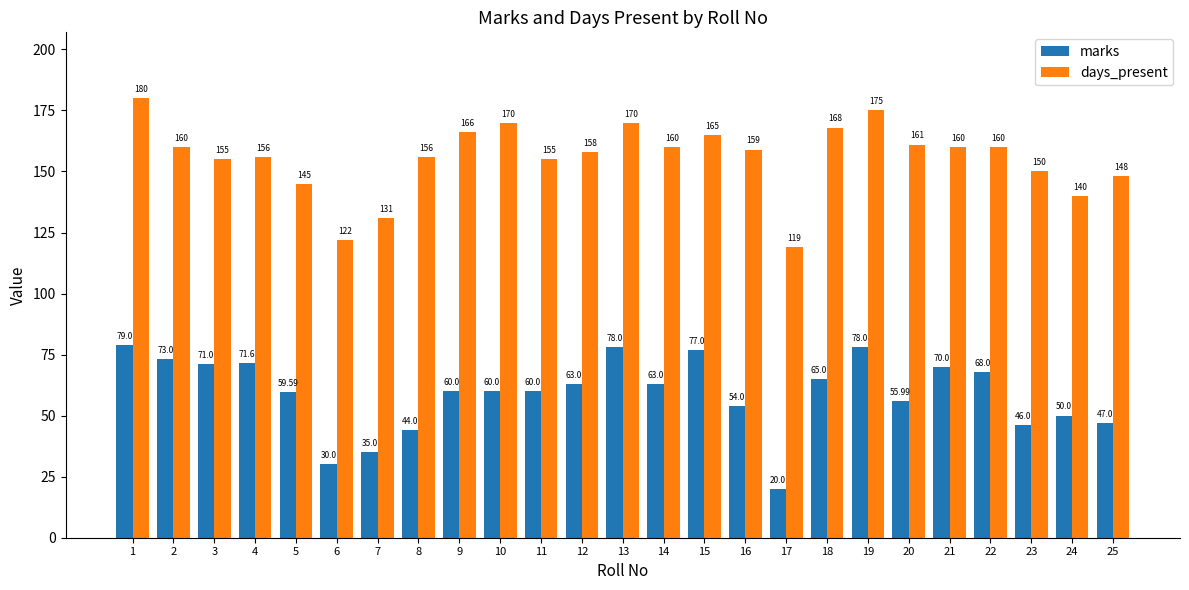

How many bars are there in each group?

2